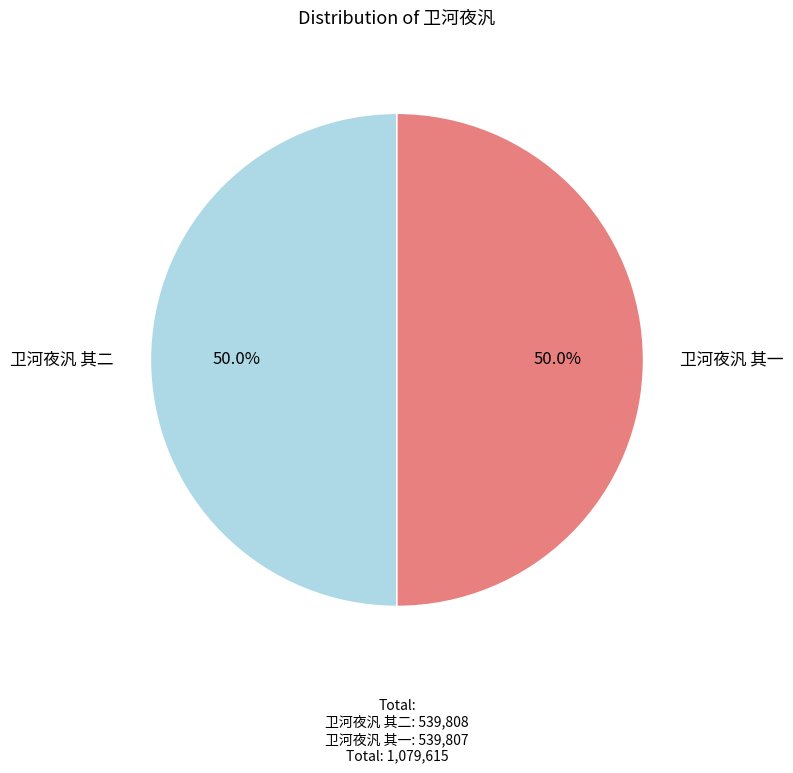

How many slices are in this pie chart?

2